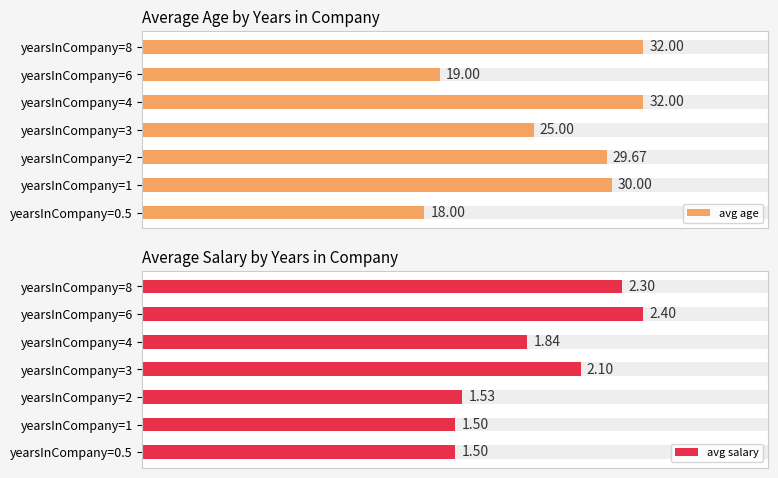

What is the difference between the maximum and minimum values in the avg salary series?

0.9